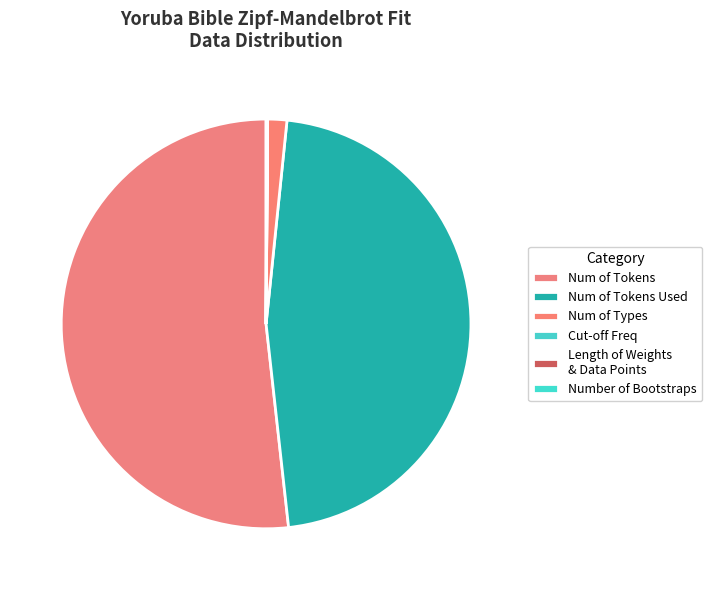

Rank the categories by value from lowest to highest.

Cut-off Freq, Length of Weights
& Data Points, Number of Bootstraps, Num of Types, Num of Tokens Used, Num of Tokens